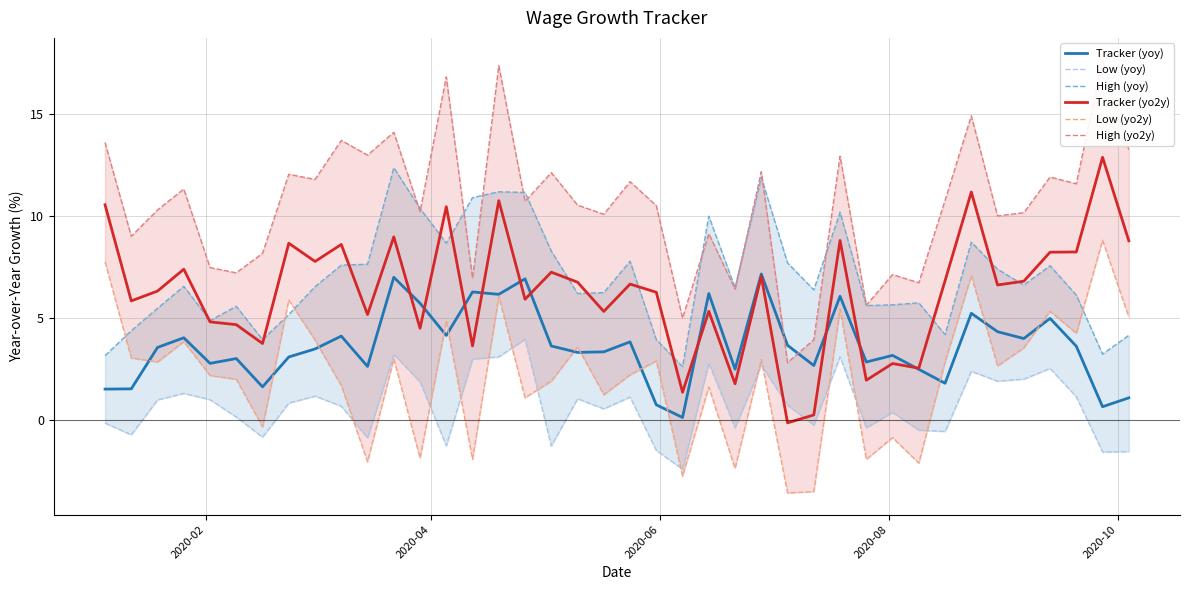

Is the value of Tracker (yoy) at 27 greater than the value of Low (yo2y) at 28?

No